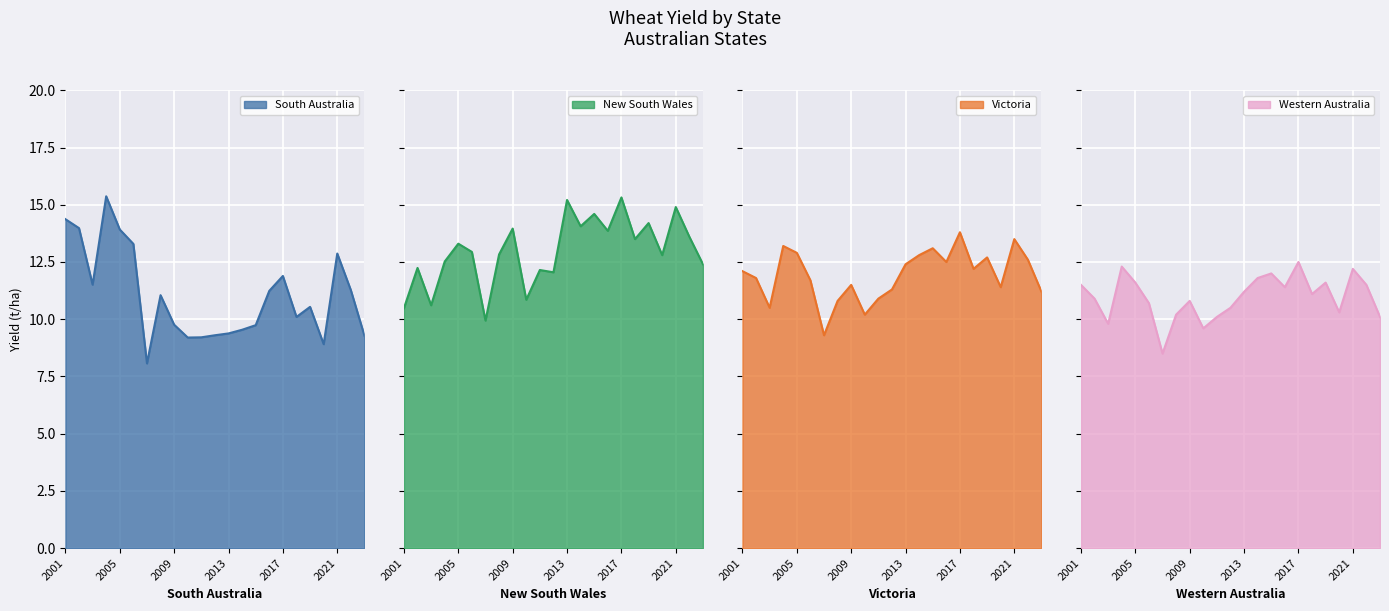

Reading left to right, what are all the values shown in this chart?

South Australia: 14.4	14.0	11.5	15.4	13.9	13.3	8.1	11.1	9.8	9.2	9.2	9.3	9.4	9.5	9.7	11.2	11.9	10.1	10.5	8.9	12.9	11.3	9.3
New South Wales: 10.5	12.2	10.6	12.5	13.3	12.9	9.9	12.8	14.0	10.8	12.2	12.1	15.2	14.1	14.6	13.9	15.3	13.5	14.2	12.8	14.9	13.6	12.4
Victoria: 12.1	11.8	10.5	13.2	12.9	11.7	9.3	10.8	11.5	10.2	10.9	11.3	12.4	12.8	13.1	12.5	13.8	12.2	12.7	11.4	13.5	12.6	11.2
Western Australia: 11.5	10.9	9.8	12.3	11.6	10.7	8.5	10.2	10.8	9.6	10.1	10.5	11.2	11.8	12.0	11.4	12.5	11.1	11.6	10.3	12.2	11.5	10.1